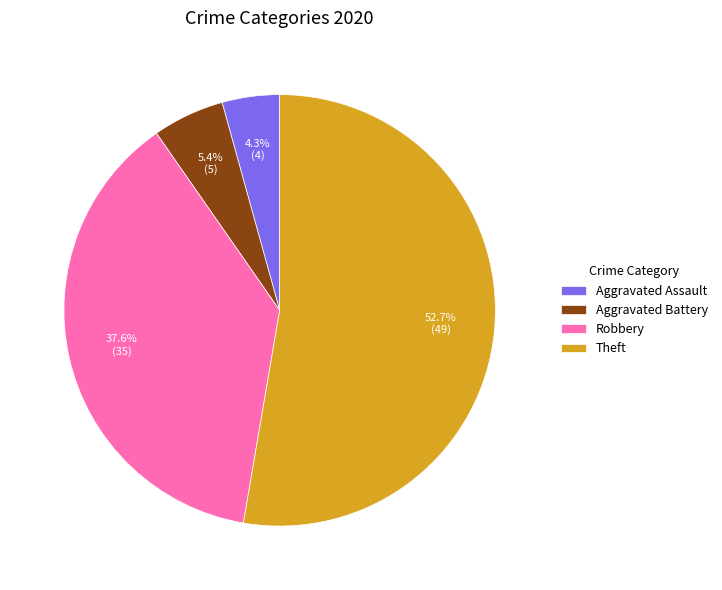

Approximately how many times larger is the value at Aggravated Assault compared to Aggravated Battery?

0.8